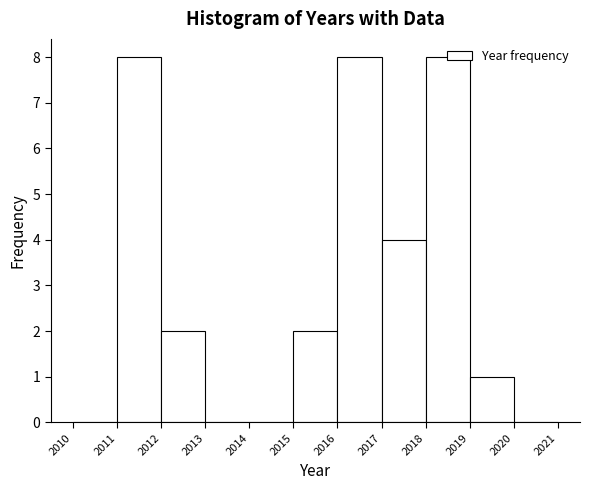

Reading left to right, list every bar in this chart as the range it spans on the x-axis followed by its height. The values are not printed on the chart, so give them approximately, as read against the axis.

2010 to 2011: 0
2011 to 2012: 8
2012 to 2013: 2
2013 to 2014: 0
2014 to 2015: 0
2015 to 2016: 2
2016 to 2017: 8
2017 to 2018: 4
2018 to 2019: 8
2019 to 2020: 1
2020 to 2021: 0